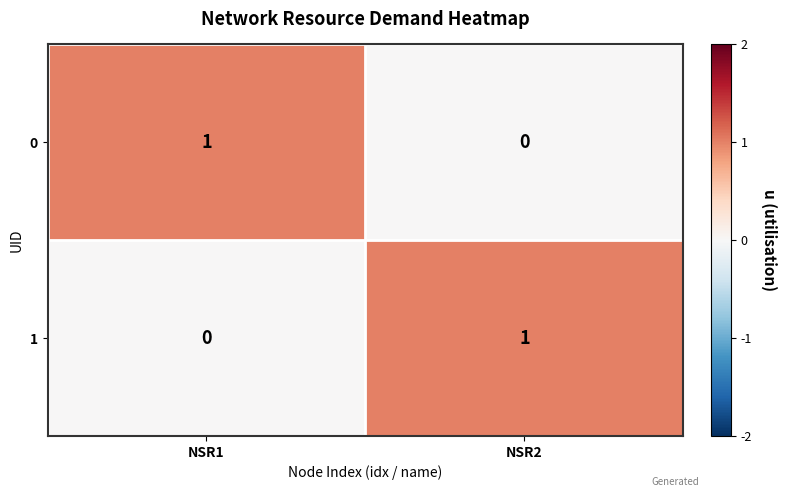

What is the difference between the highest and lowest values at NSR2?

1